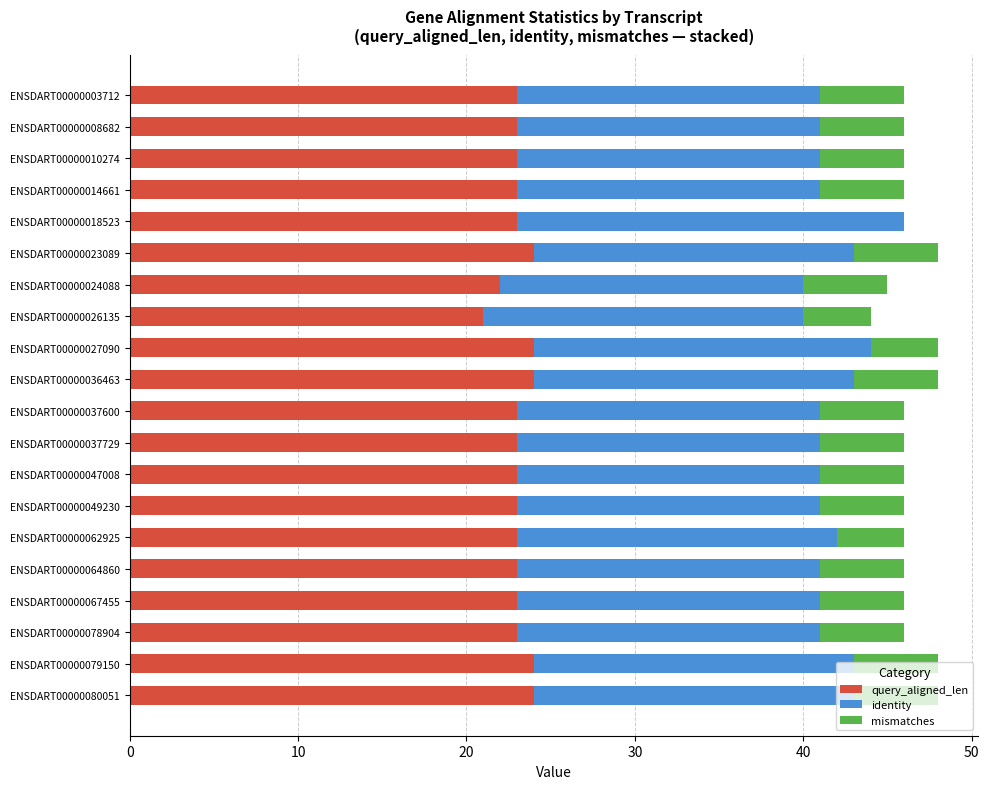

True or false: query_aligned_len has a value of 39 at ENSDART00000027090.

False